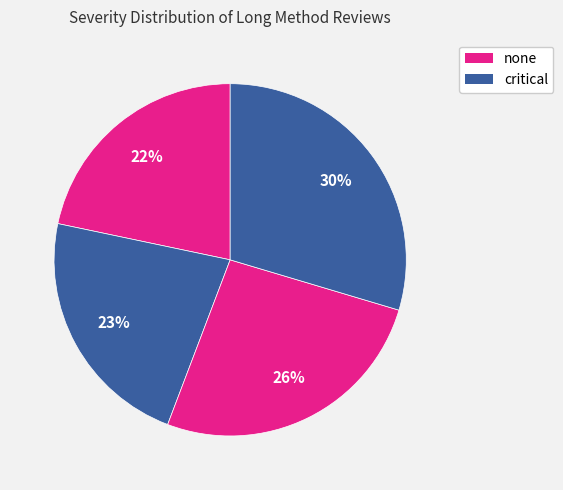

How many segments does this pie chart have?

4